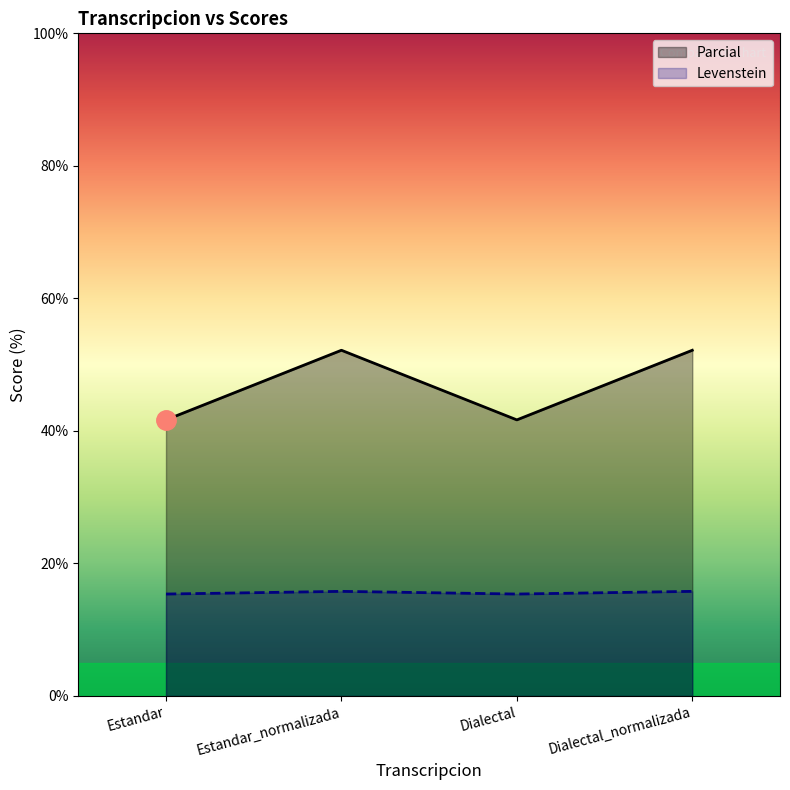

What position from the right is Dialectal?

2